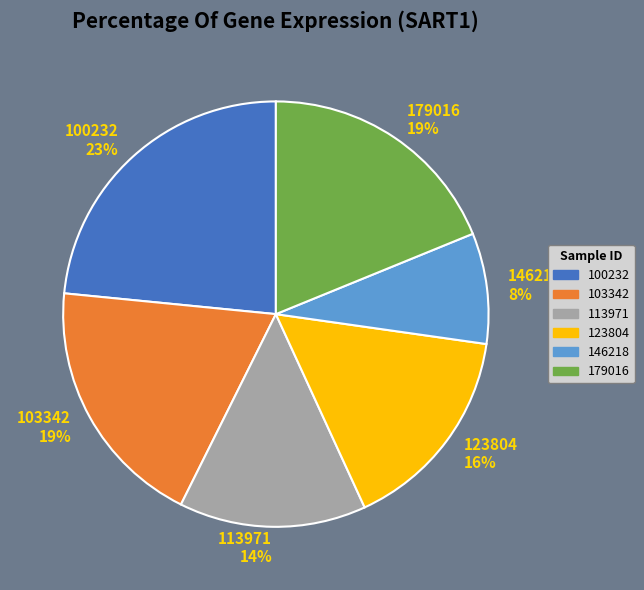

Do 123804 16% and 100232 23% together represent more than half of the pie?

No